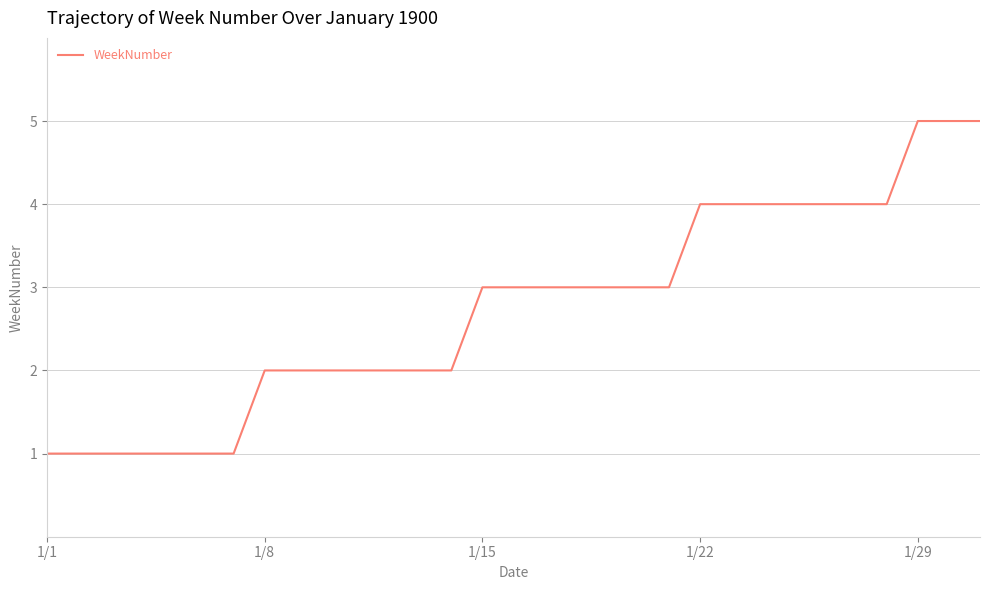

What is the maximum value shown in the chart?

5